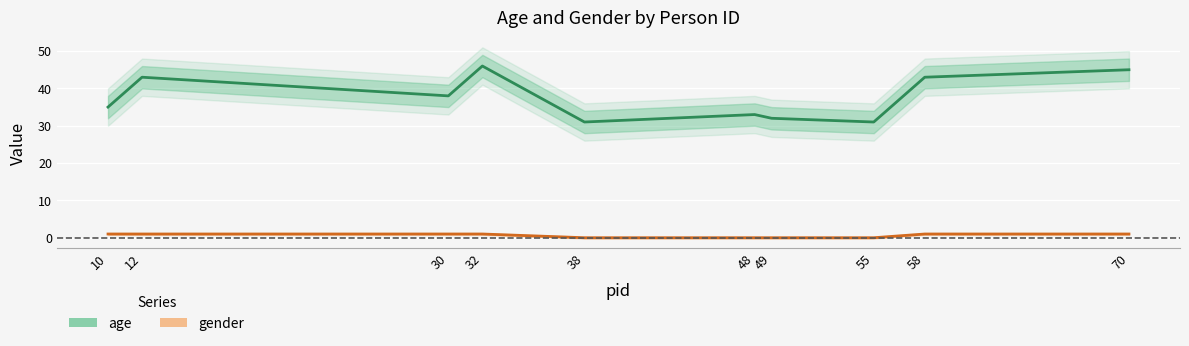

What is the difference between the maximum and minimum values in the gender series?

1